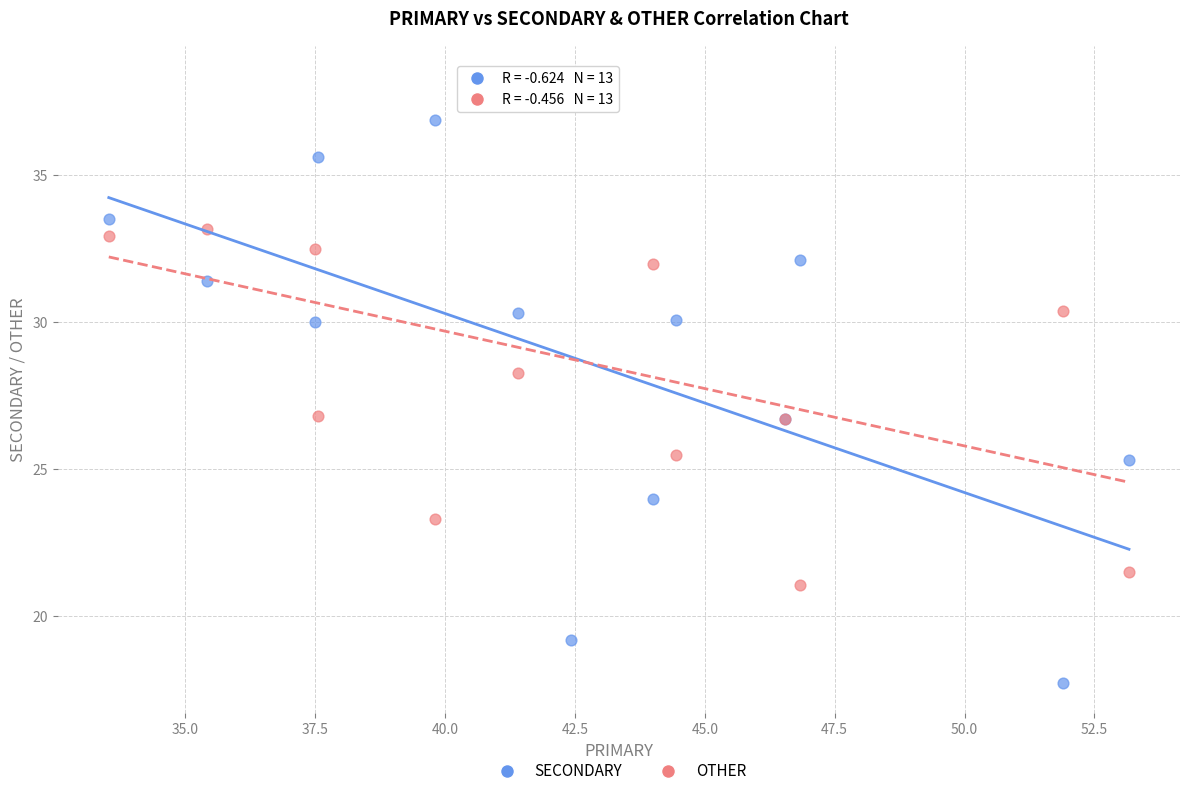

Across all series, what Y value is closest to 28?

28.3